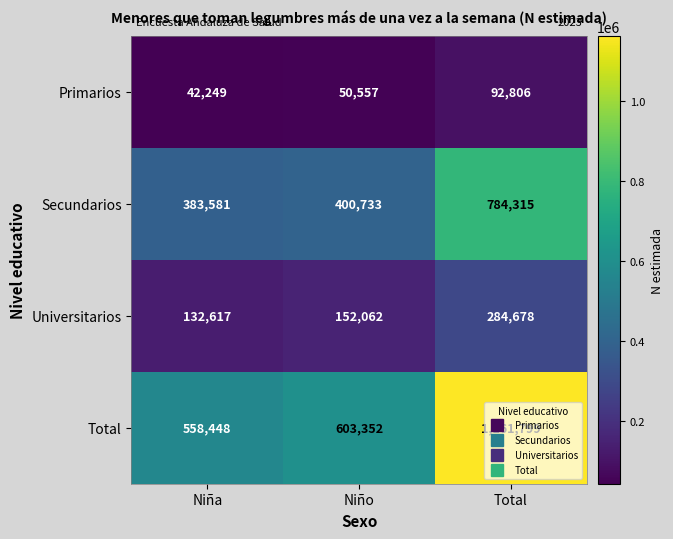

What is the highest value of the Total series?

1161799